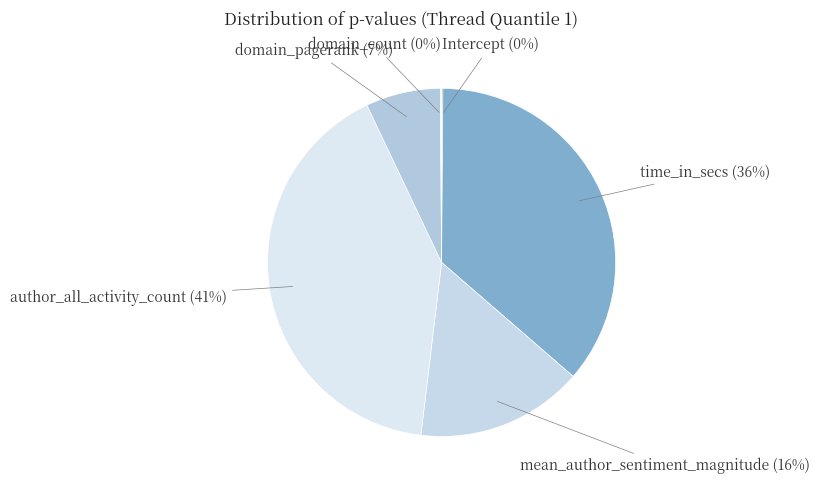

To the nearest percent, what portion does mean_author_sentiment_magnitude represent?

16%